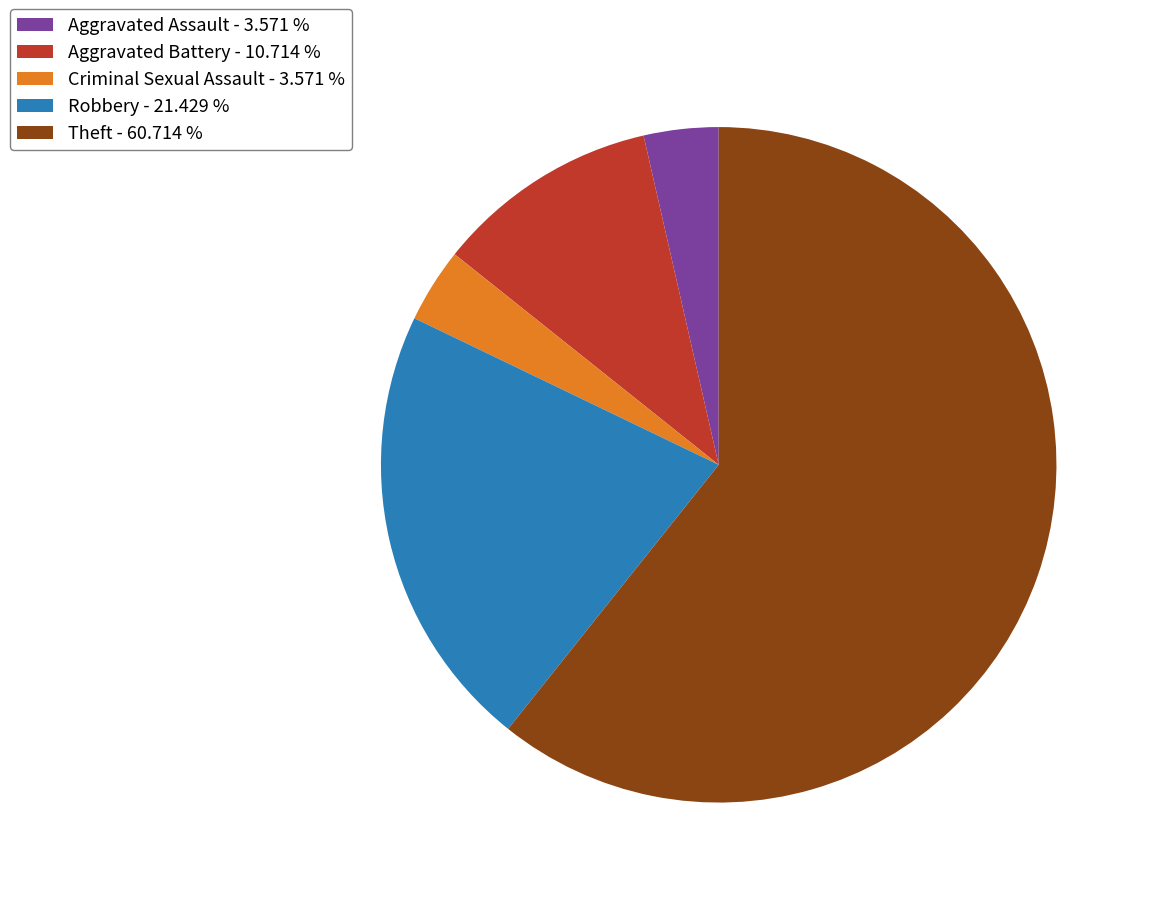

Do Aggravated Assault - 3.571 % and Criminal Sexual Assault - 3.571 % together represent more than half of the pie?

No